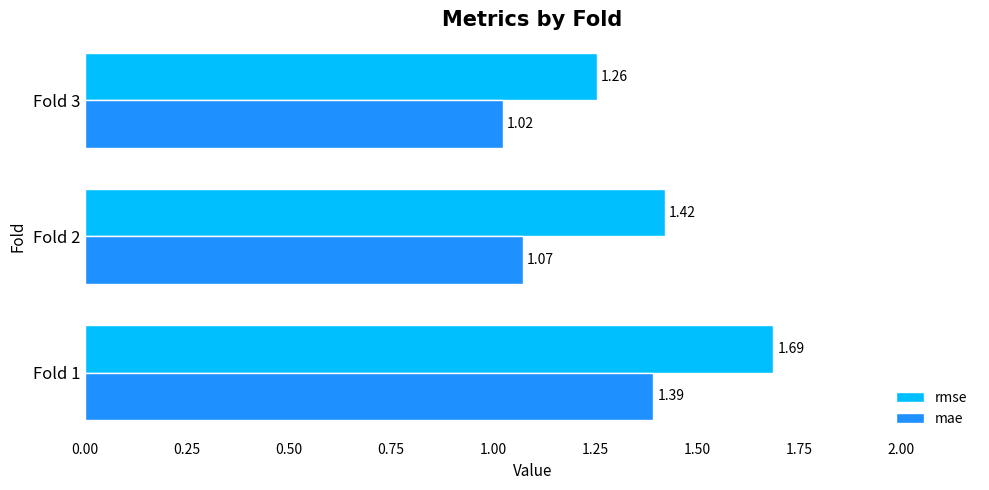

What is the sum of all rmse values?

4.4